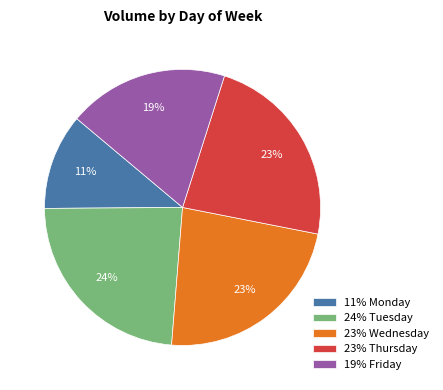

Which category has the smallest portion of the pie?

11% Monday